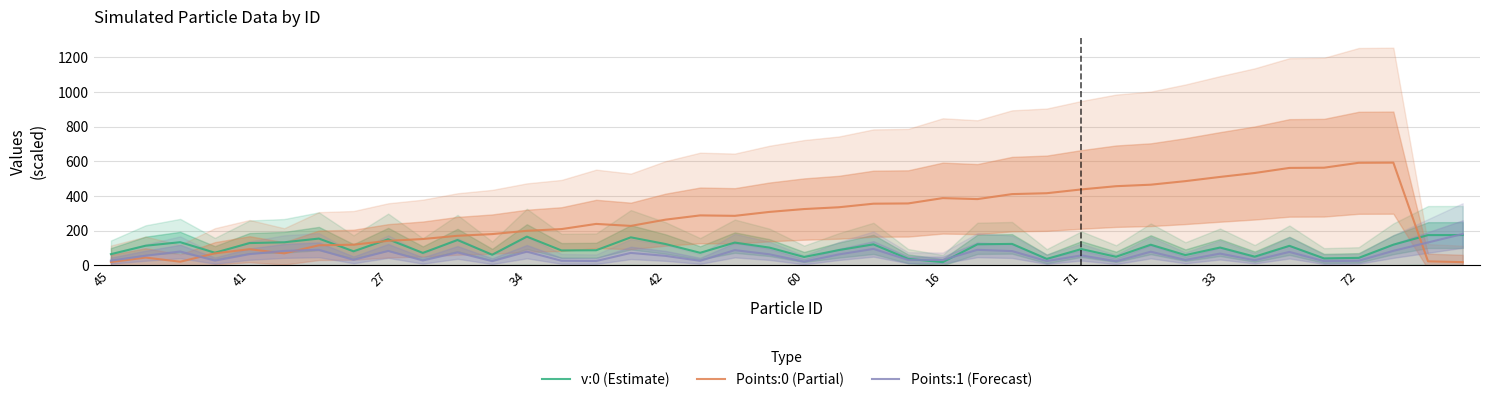

What are all the series names shown in the legend?

v:0 (Estimate), Points:0 (Partial), Points:1 (Forecast)